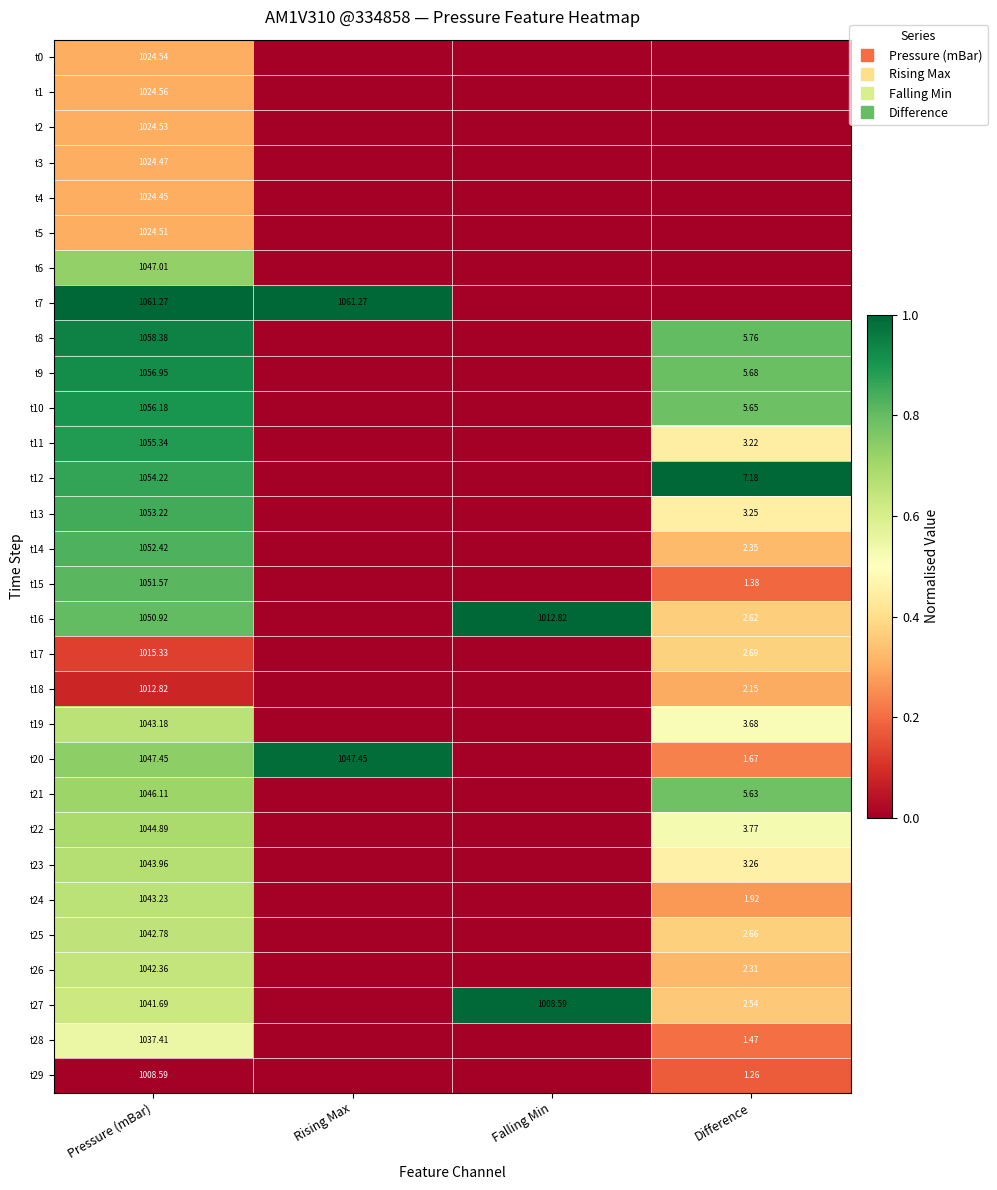

How many data points does each series have?

4